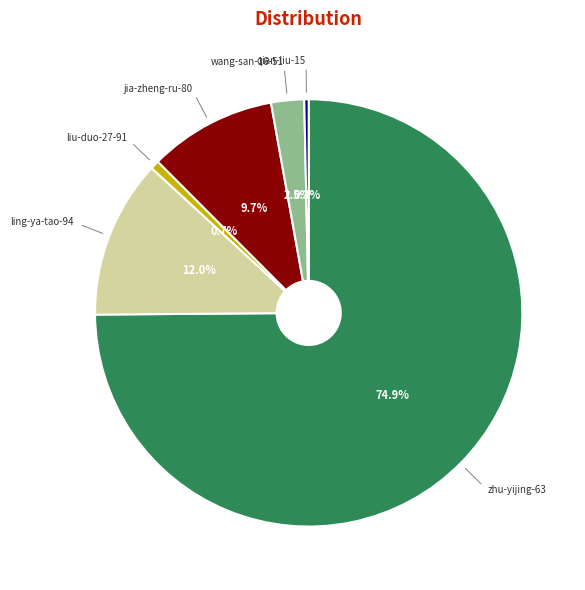

Does any single category account for the majority?

Yes